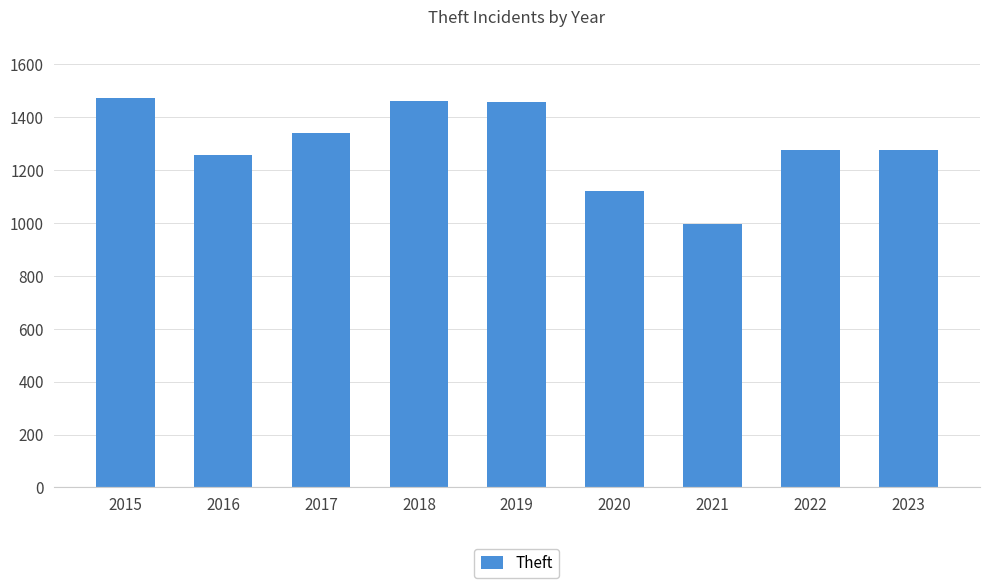

Read the value at 2018, to the nearest 10.

1460